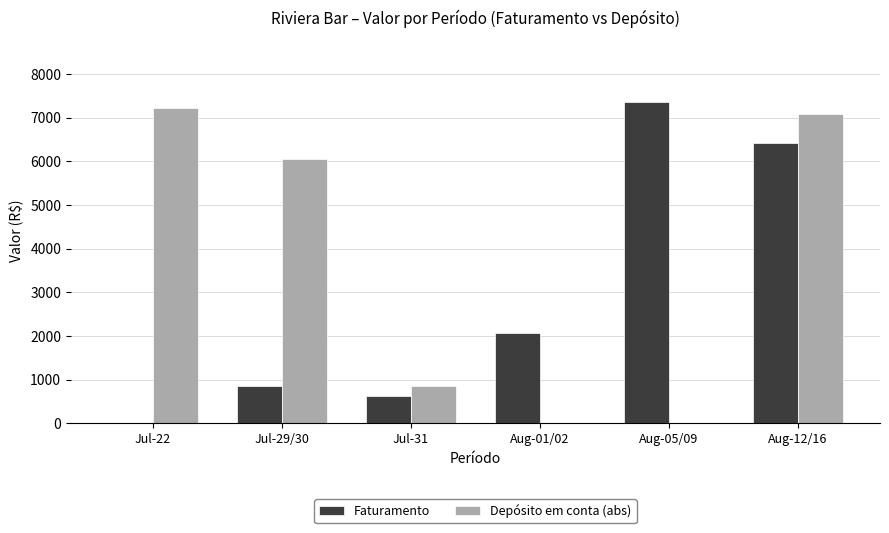

Are the bars horizontal?

No